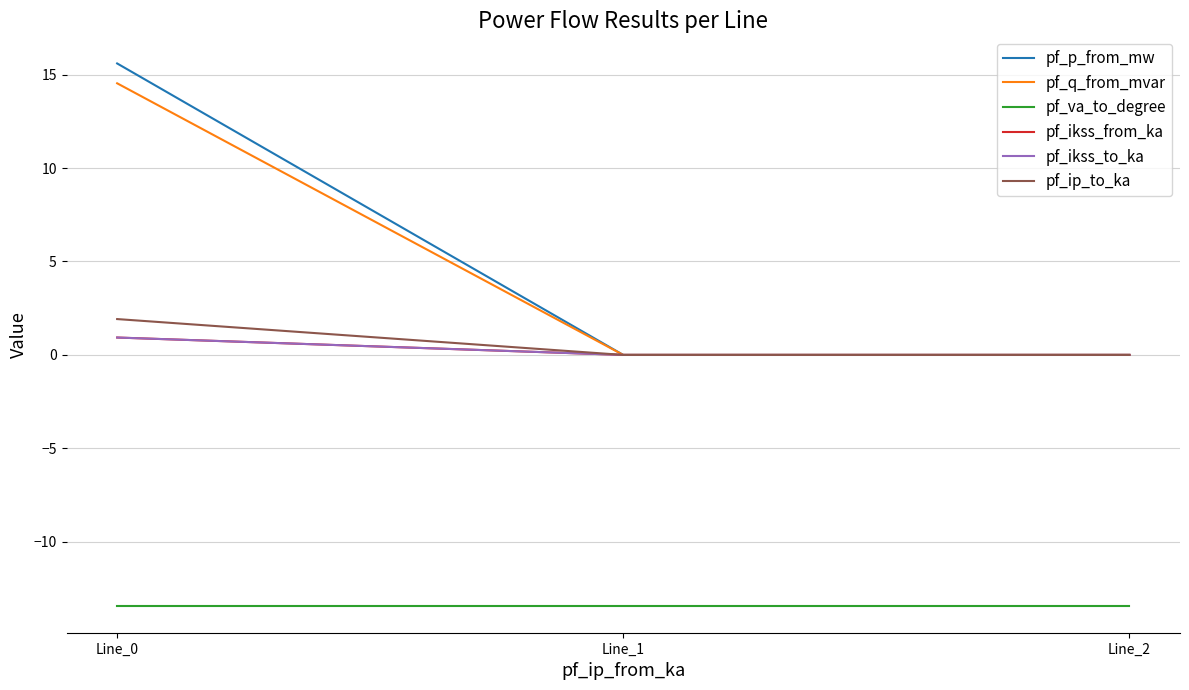

Reading left to right, extract all data points from this chart.

pf_p_from_mw: Line_0=15.6	Line_1=-0.0	Line_2=-0.0
pf_q_from_mvar: Line_0=14.5	Line_1=0.0	Line_2=0.0
pf_va_to_degree: Line_0=-13.4	Line_1=-13.4	Line_2=-13.4
pf_ikss_from_ka: Line_0=0.9	Line_1=0.0	Line_2=0.0
pf_ikss_to_ka: Line_0=0.9	Line_1=0.0	Line_2=0.0
pf_ip_to_ka: Line_0=1.9	Line_1=0.0	Line_2=0.0